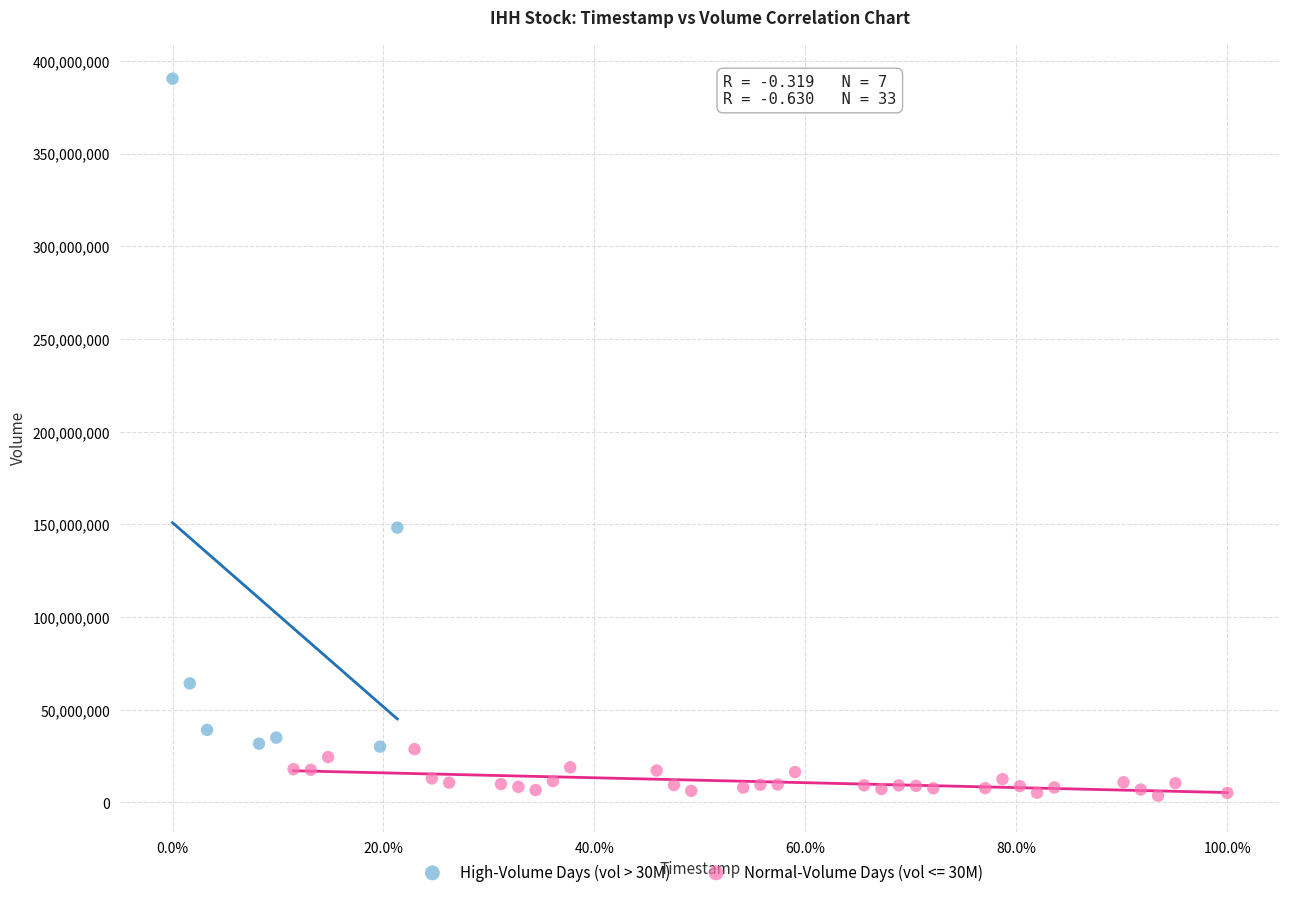

Which series has the widest spread of Y values?

High-Volume Days (vol > 30M)